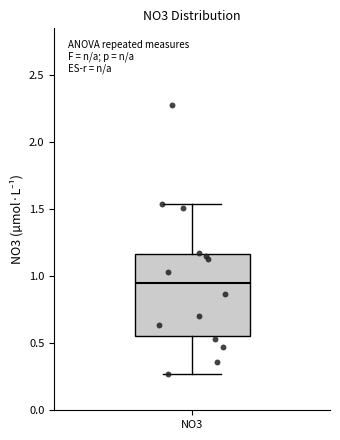

Read this box plot against the y-axis: the position of the median line, the range covered by the box, and the ends of both whiskers. The values are not printed on the chart, so give them approximately, as read against the axis.

median 0.95, box 0.55 to 1.15, whiskers 0.25 to 1.55